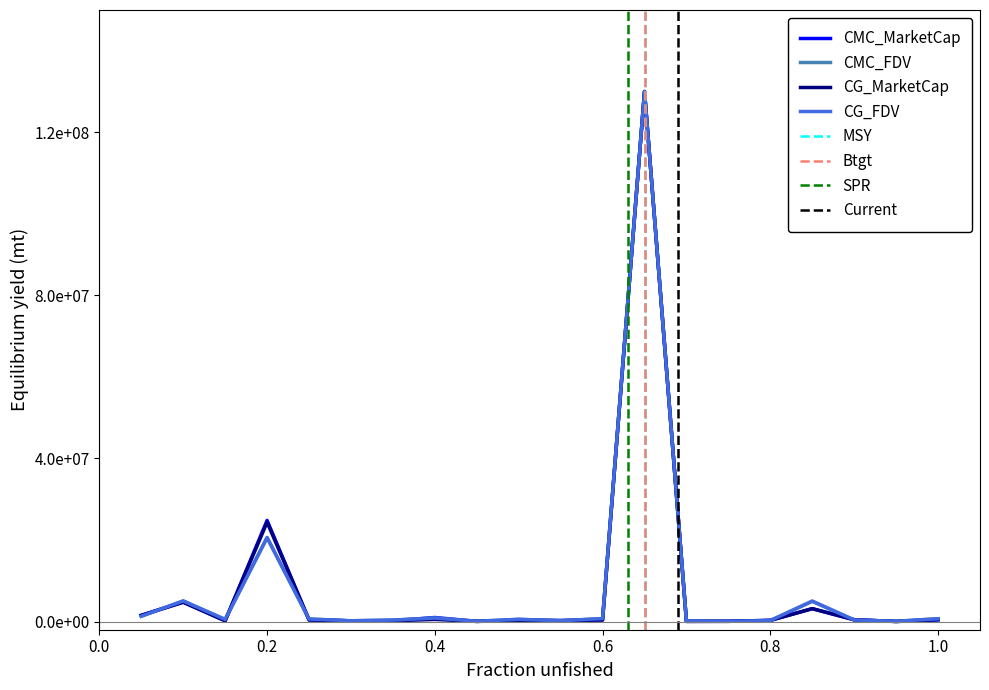

How many intersections are there between CG_MarketCap and CMC_MarketCap?

1